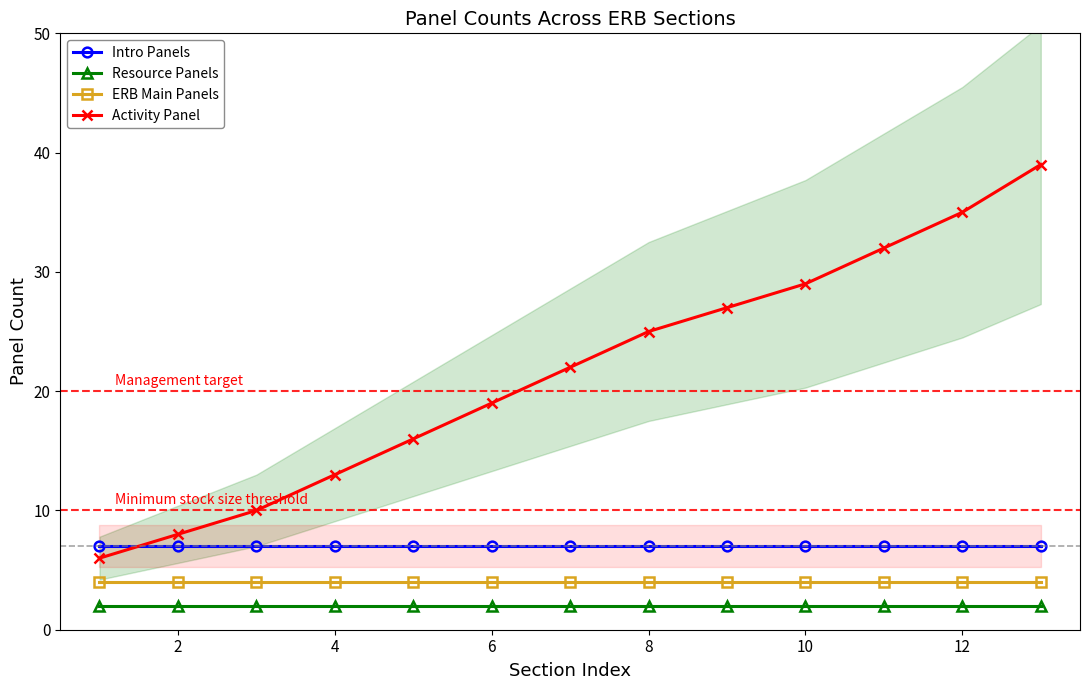

How many series are shown in this chart?

4